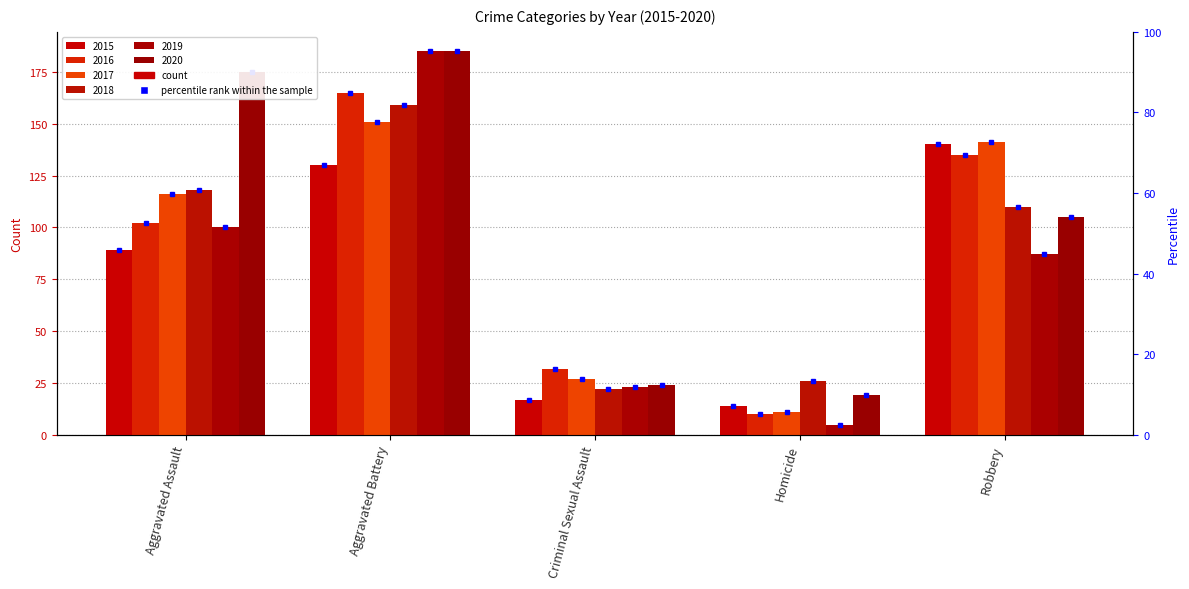

List the series in order of their peak value, highest first.

2019, 2020, 2016, 2018, 2017, 2015